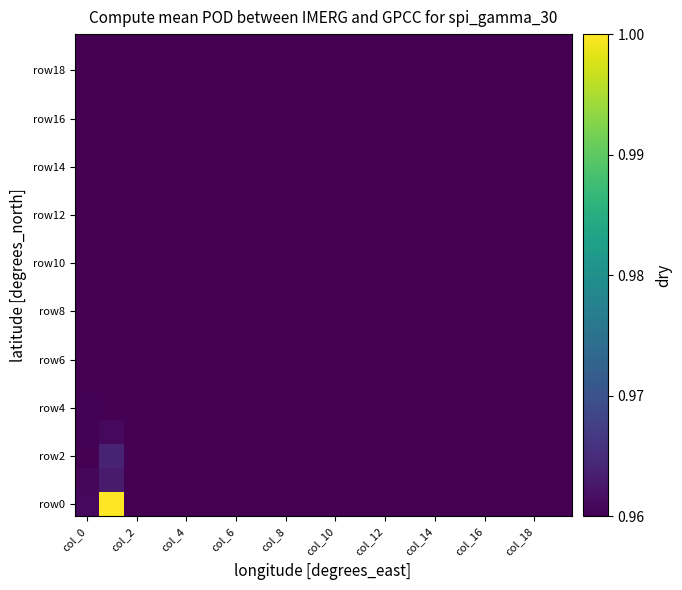

How many data points does each series have?

20